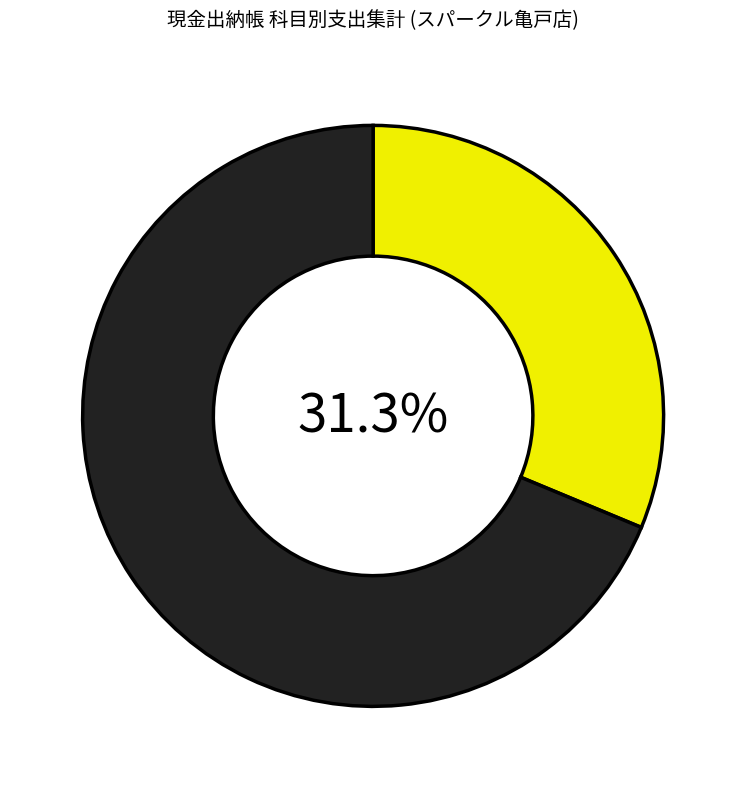

Is there any slice that represents more than half of the pie?

Yes